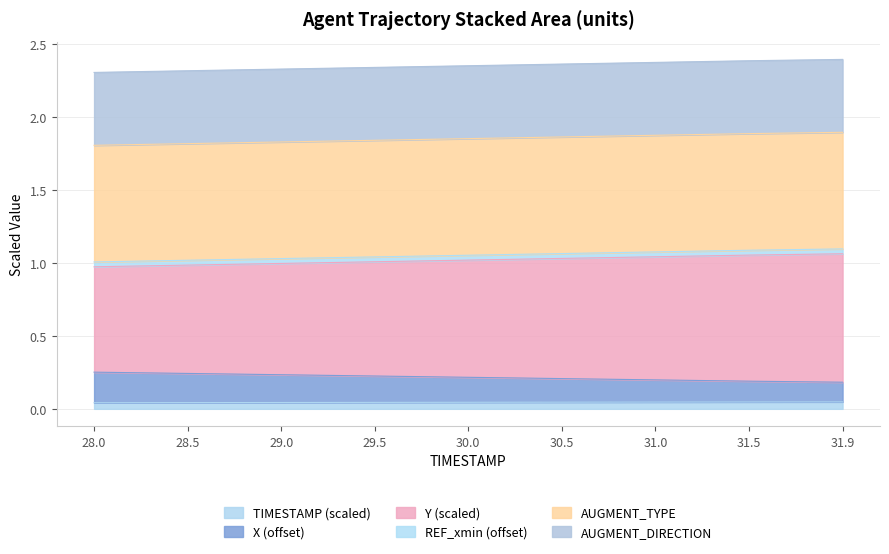

What are all the series names shown in the legend?

TIMESTAMP (scaled), X (offset), Y (scaled), REF_xmin (offset), AUGMENT_TYPE, AUGMENT_DIRECTION